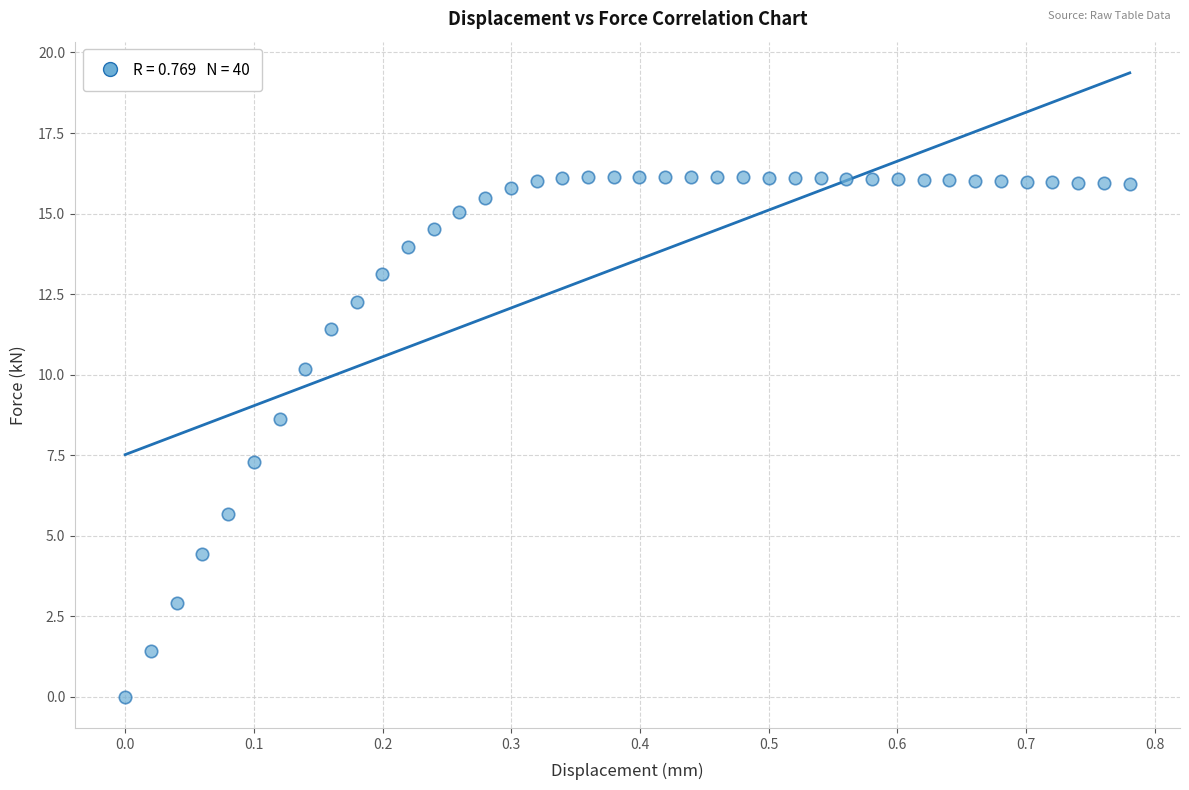

What is the range of X values (max minus min)?

0.8